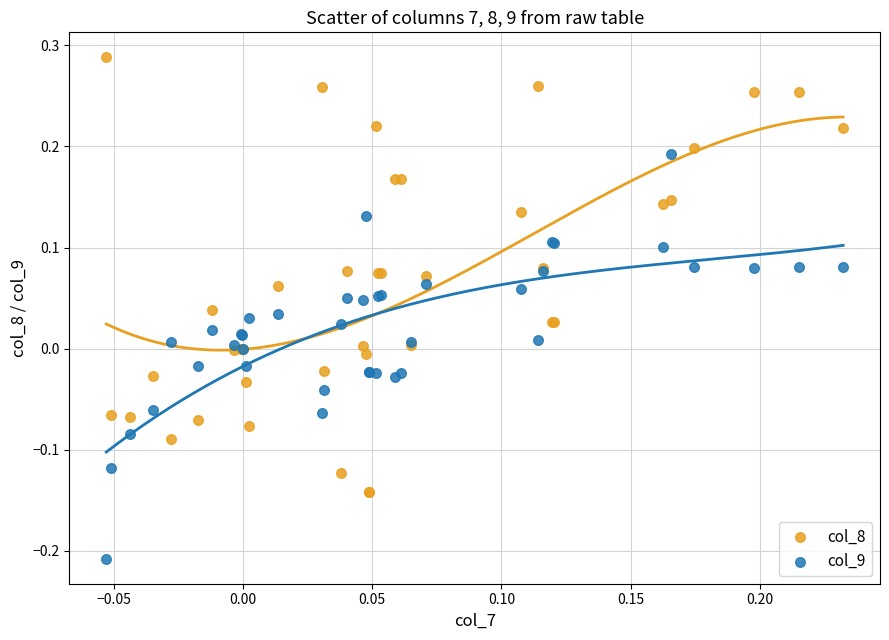

Which series has the widest spread of Y values?

col_8